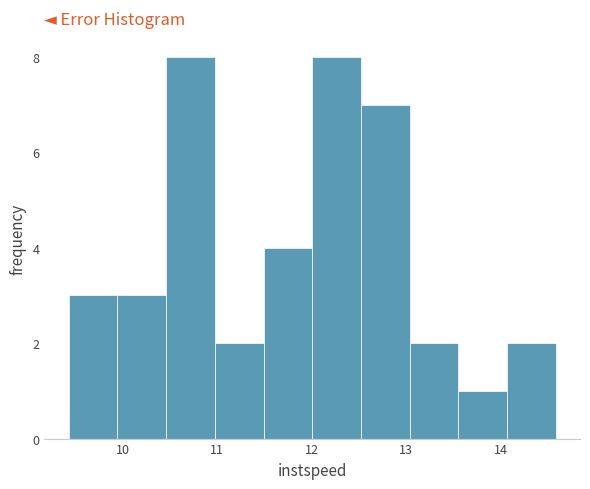

Reading left to right, list every bar in this chart as the range it spans on the x-axis followed by its height. Neither the bar edges nor the heights are printed on the chart, so give them approximately, as read against the axes.

9.4 to 9.9: 3
9.9 to 10.5: 3
10.5 to 11.0: 8
11.0 to 11.5: 2
11.5 to 12.0: 4
12.0 to 12.5: 8
12.5 to 13.0: 7
13.0 to 13.5: 2
13.5 to 14.1: 1
14.1 to 14.6: 2